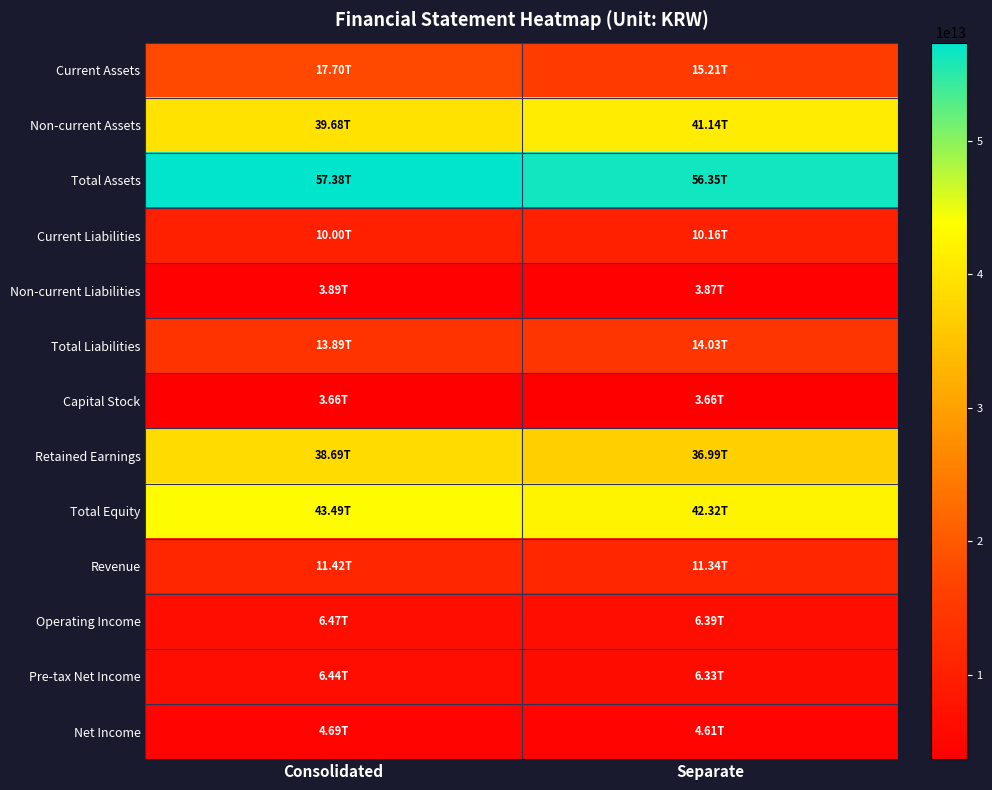

Which series has the largest total across all categories?

Total Assets